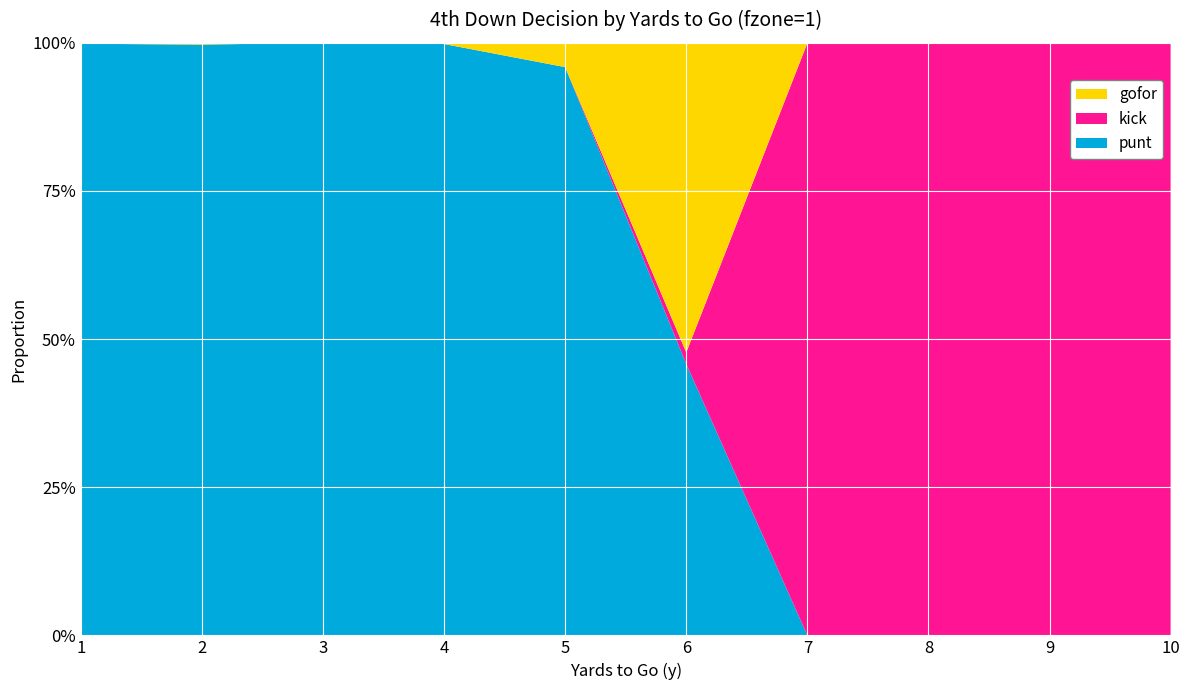

Reading right to left, extract all data points from this chart.

punt: 10=0.0	9=0.0	8=0.0	7=0.0	6=0.5	5=1.0	4=1.0	3=1.0	2=1.0	1=1.0
kick: 10=1.0	9=1.0	8=1.0	7=1.0	6=0.0	5=0.0	4=0.0	3=0.0	2=0.0	1=0.0
gofor: 10=0.0	9=0.0	8=0.0	7=0.0	6=0.5	5=0.0	4=0.0	3=0.0	2=0.0	1=0.0